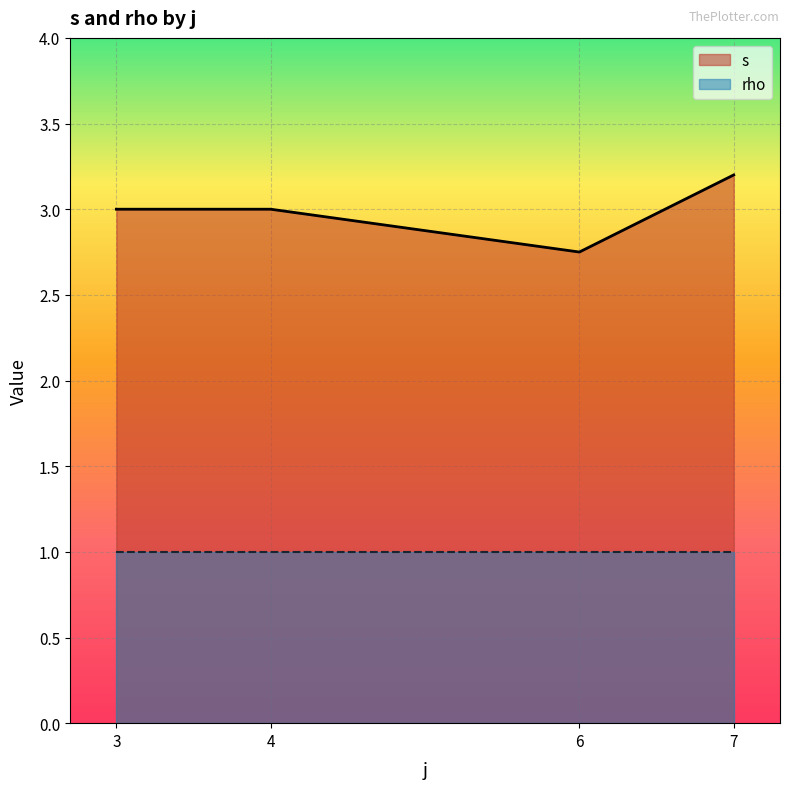

How many series are shown in this chart?

2